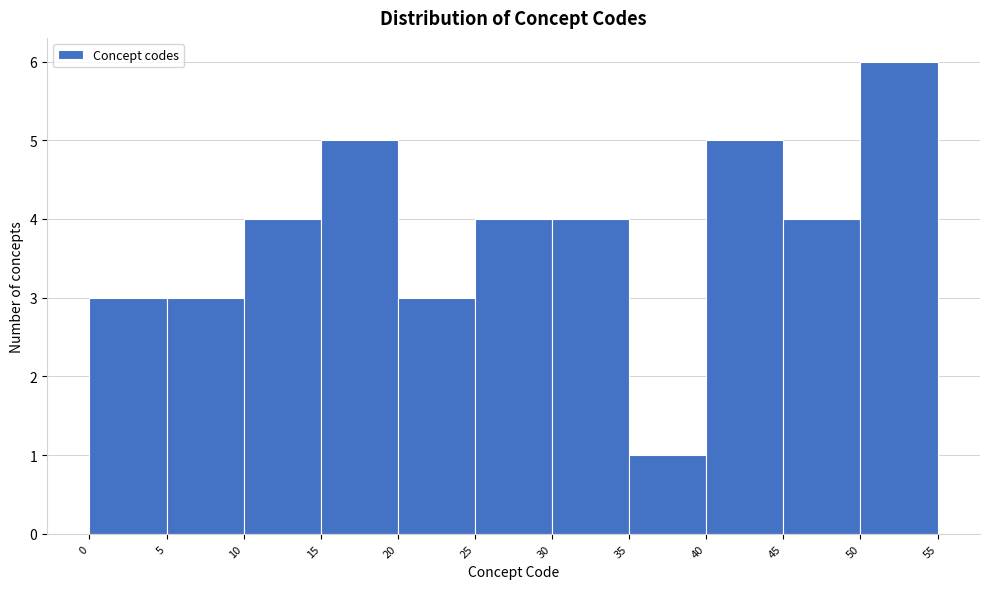

Reading left to right, list every bar in this chart as the range it spans on the x-axis followed by its height. The values are not printed on the chart, so give them approximately, as read against the axis.

0 to 5: 3
5 to 10: 3
10 to 15: 4
15 to 20: 5
20 to 25: 3
25 to 30: 4
30 to 35: 4
35 to 40: 1
40 to 45: 5
45 to 50: 4
50 to 55: 6